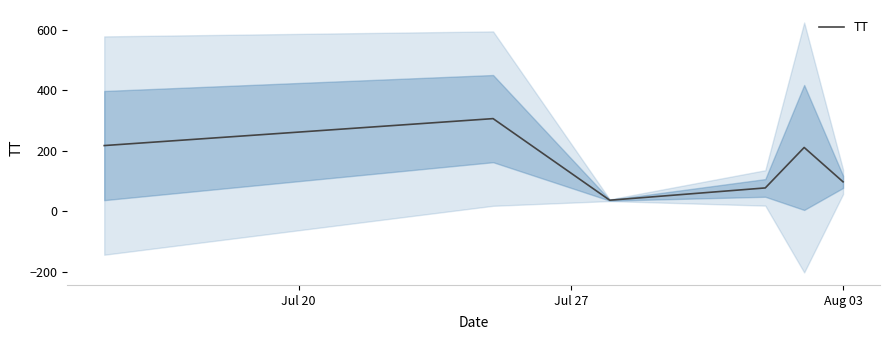

What is the minimum value for TT?

36.0